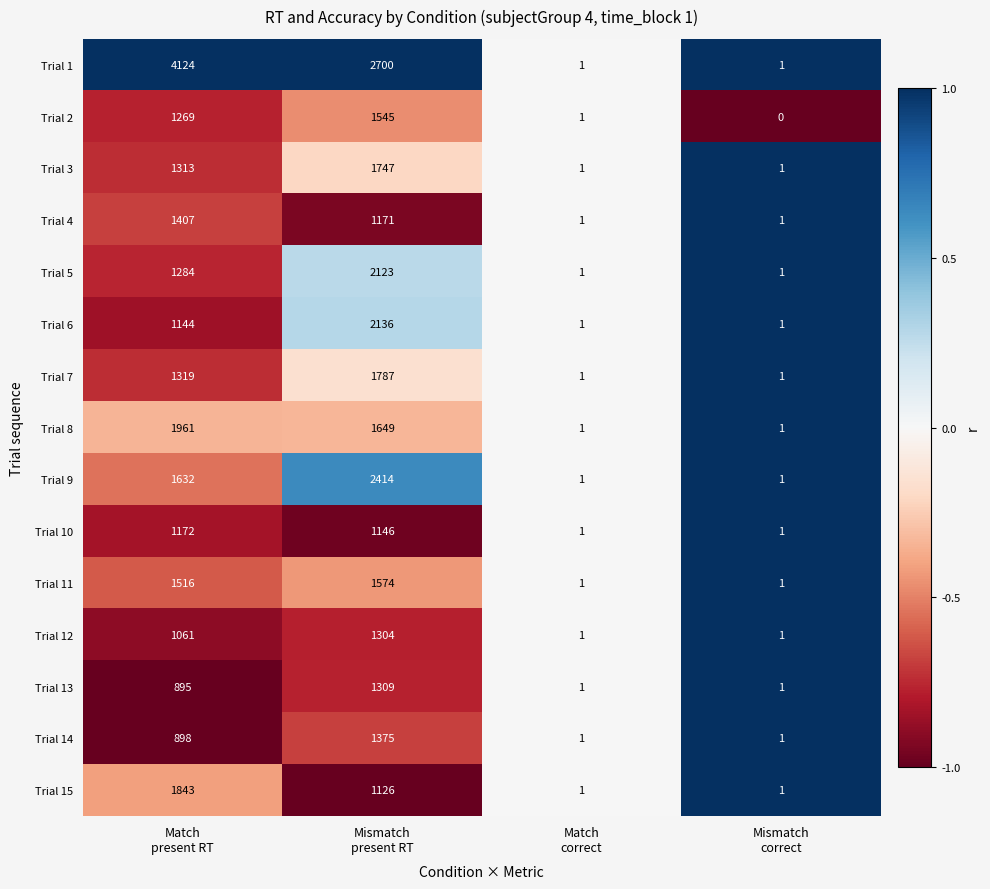

What is the total value across all series at Mismatch
correct?

14